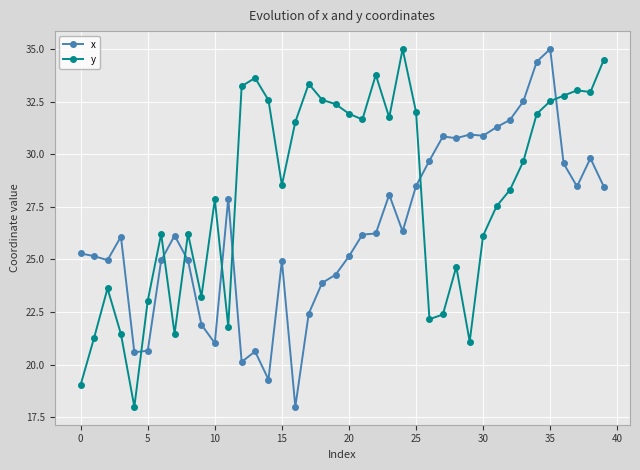

What is the difference between the second highest and second lowest values in the x series?

15.1